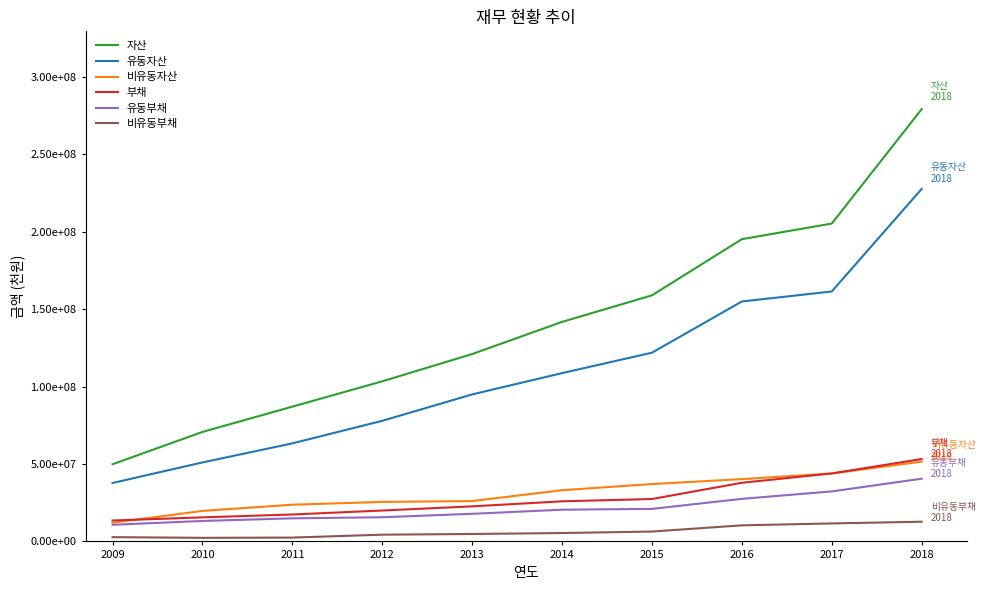

What are all the series names shown in the legend?

자산, 유동자산, 비유동자산, 부채, 유동부채, 비유동부채